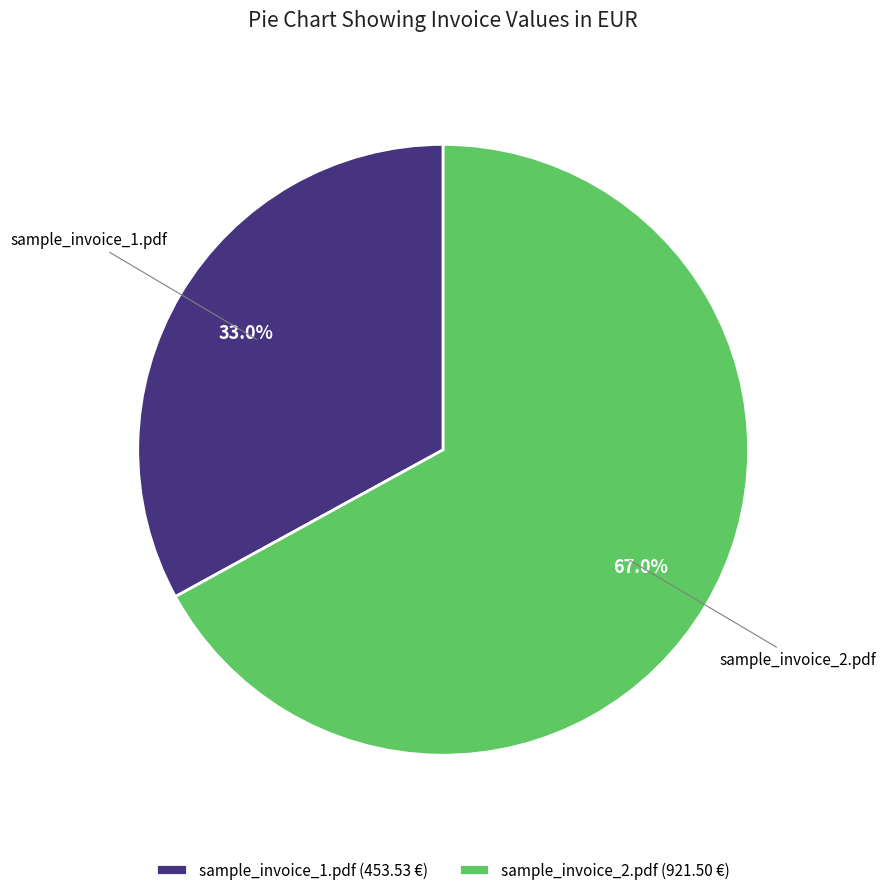

Is it true that sample_invoice_1.pdf is 33% of the pie?

True